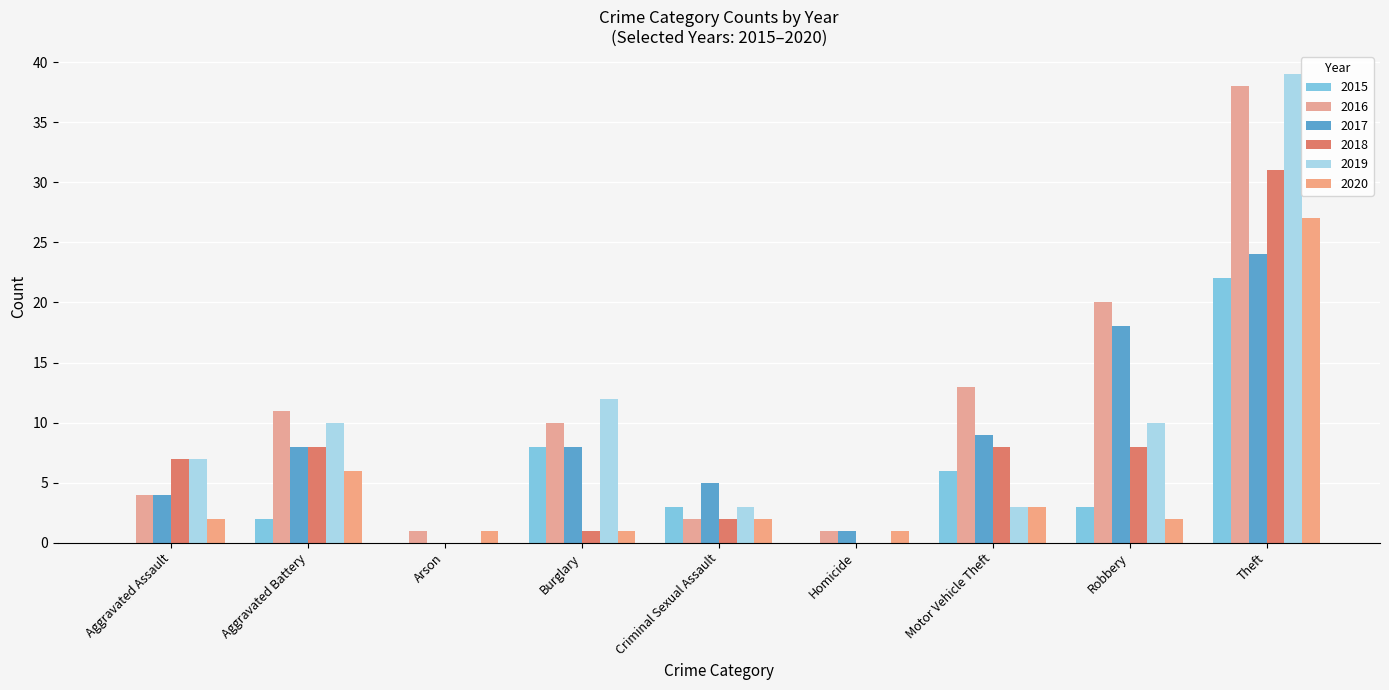

How many distinct data groups are displayed?

6